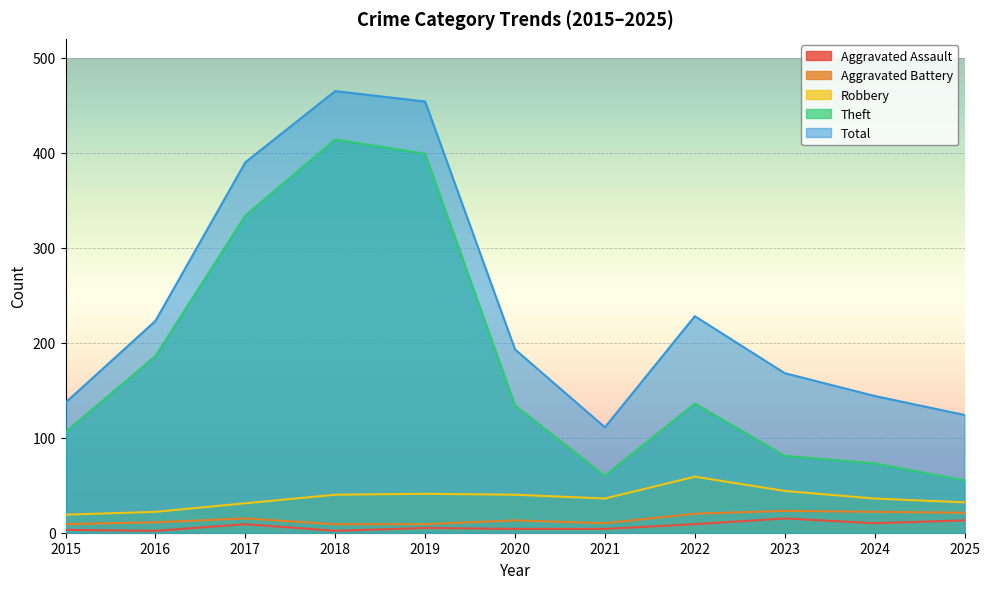

Between 2024 and 2016, which is larger?

2024